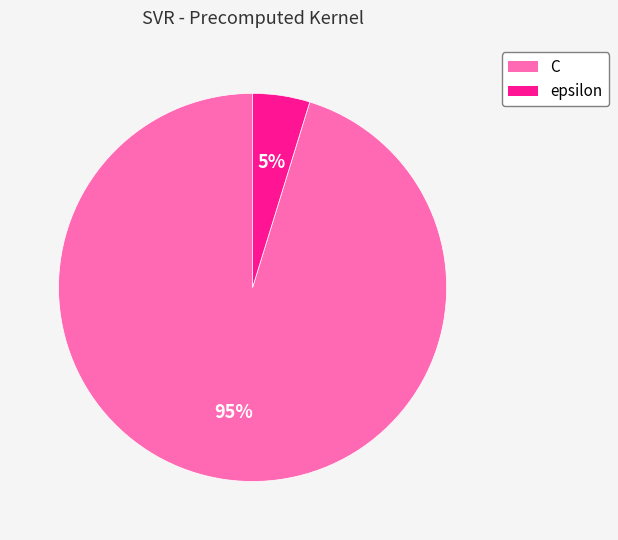

To the nearest percent, what portion does epsilon represent?

5%